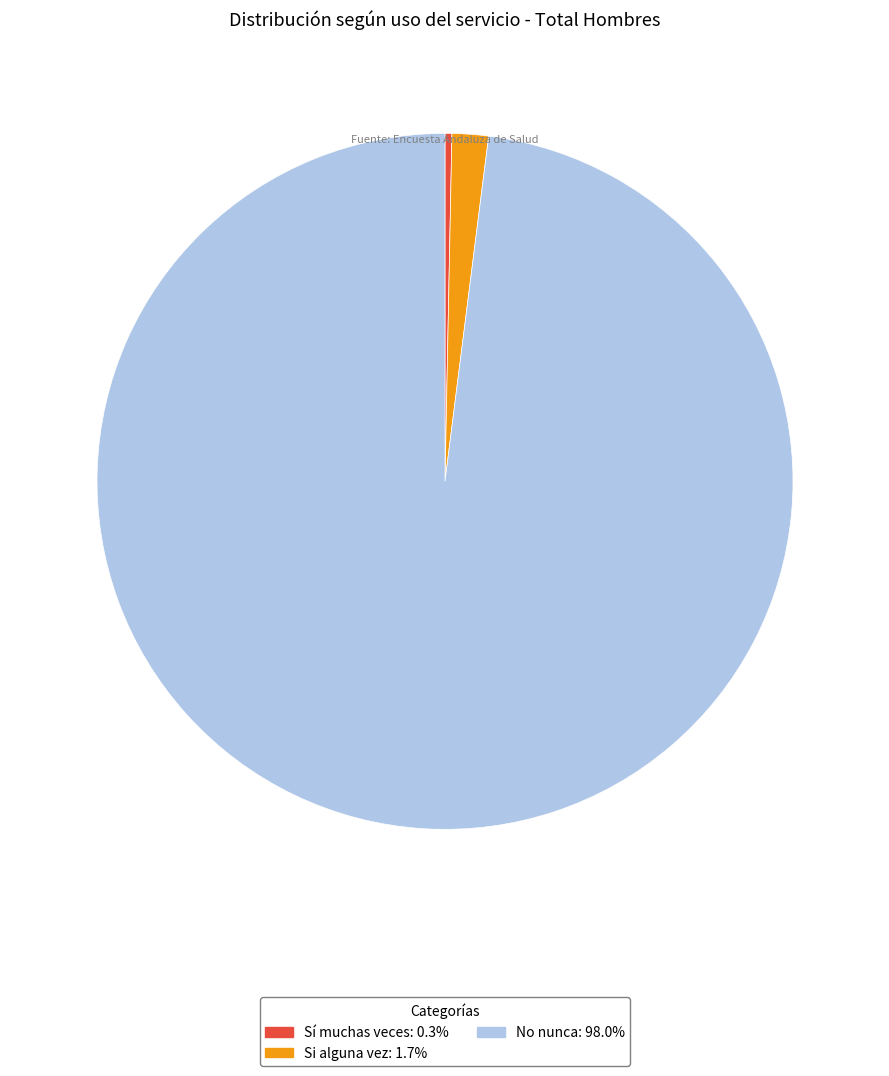

Is there any slice that represents more than half of the pie?

Yes